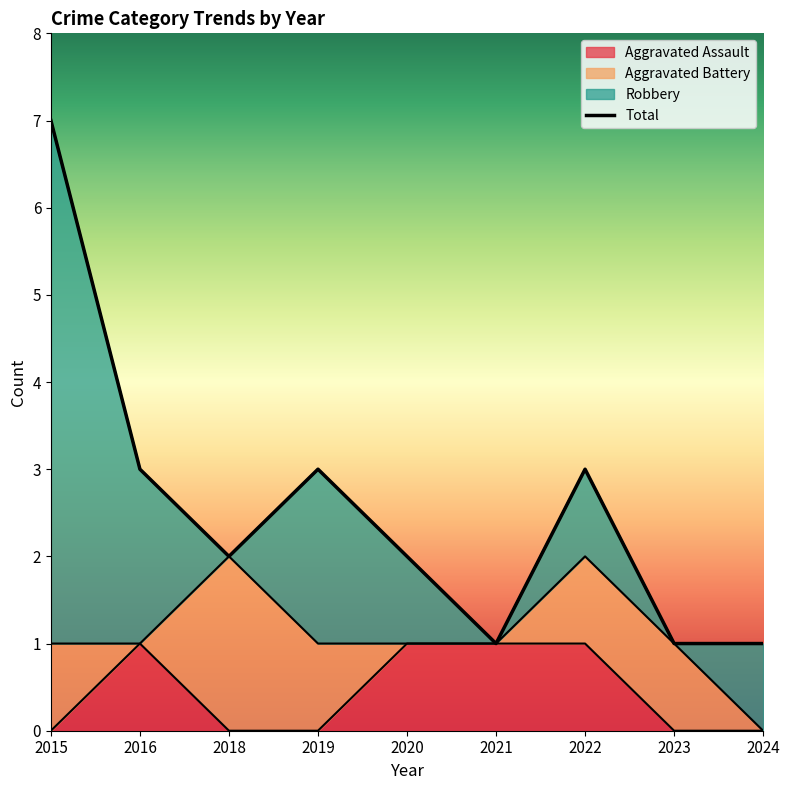

True or false: Robbery and Aggravated Battery intersect in this chart.

True